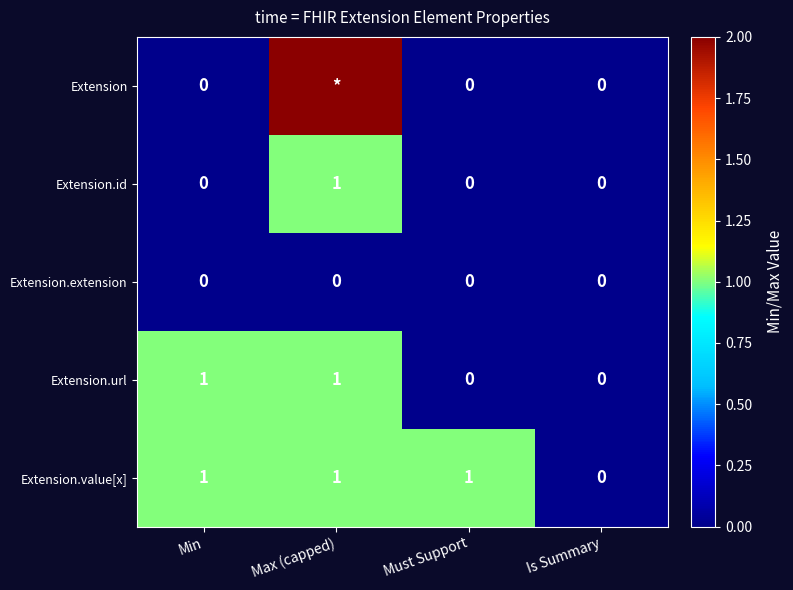

What is the sum of all Extension.value[x] values?

3